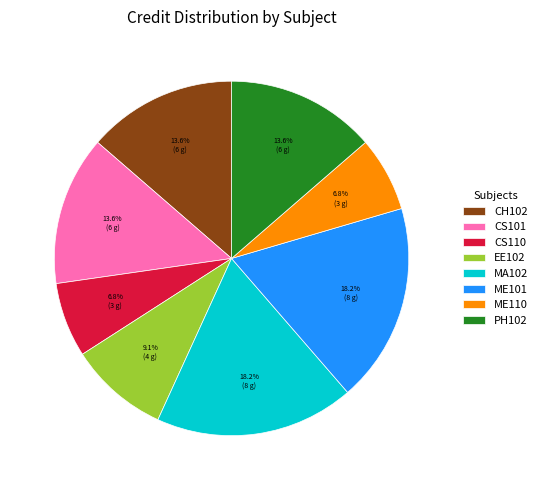

The EE102 slice represents 9% of the pie. True or false?

True